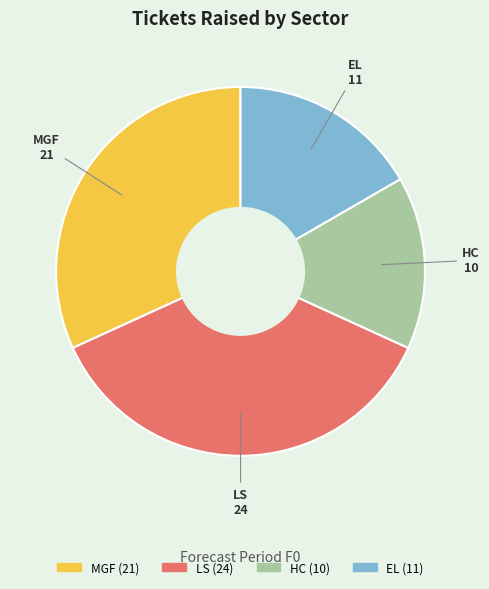

Is HC the majority of the pie?

No